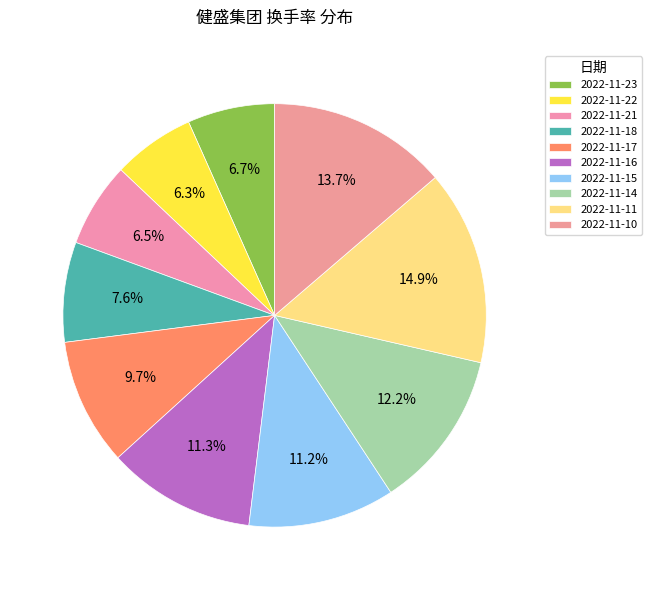

To the nearest percent, what percentage of the pie is 2022-11-11?

15%